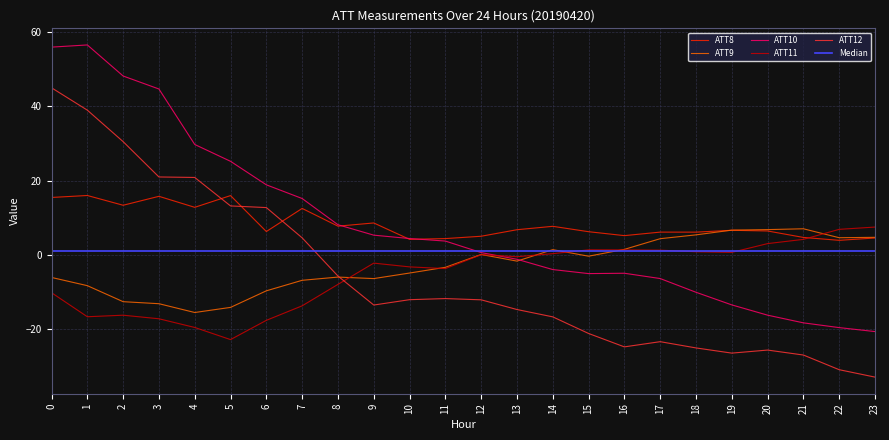

True or false: ATT11 has a value of -38.5 at 5.

False